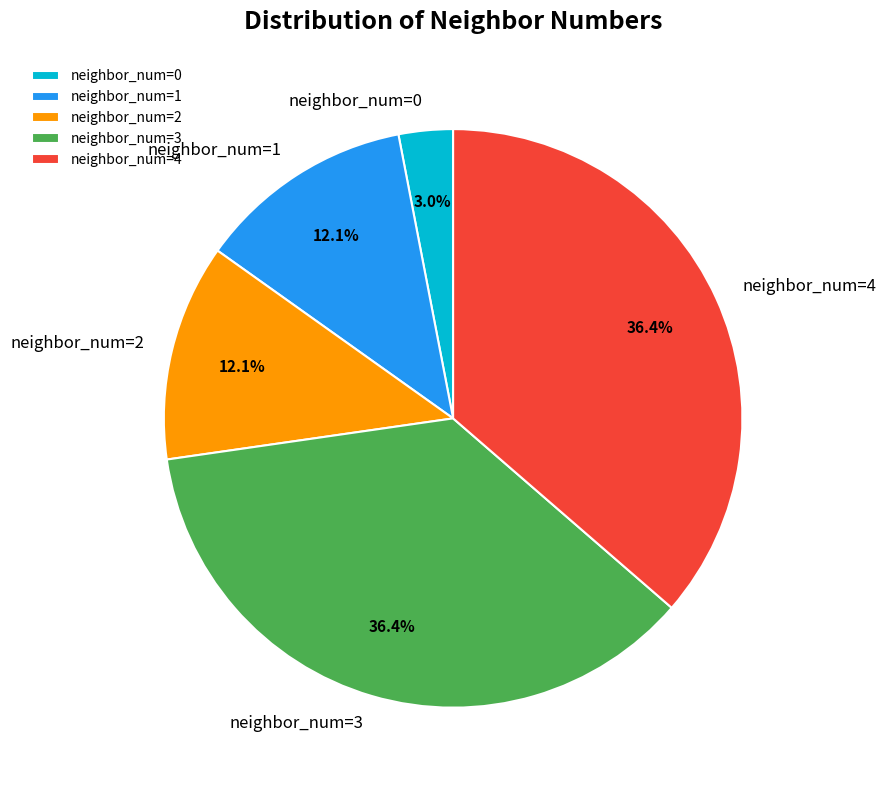

Which category has the smallest portion of the pie?

neighbor_num=0